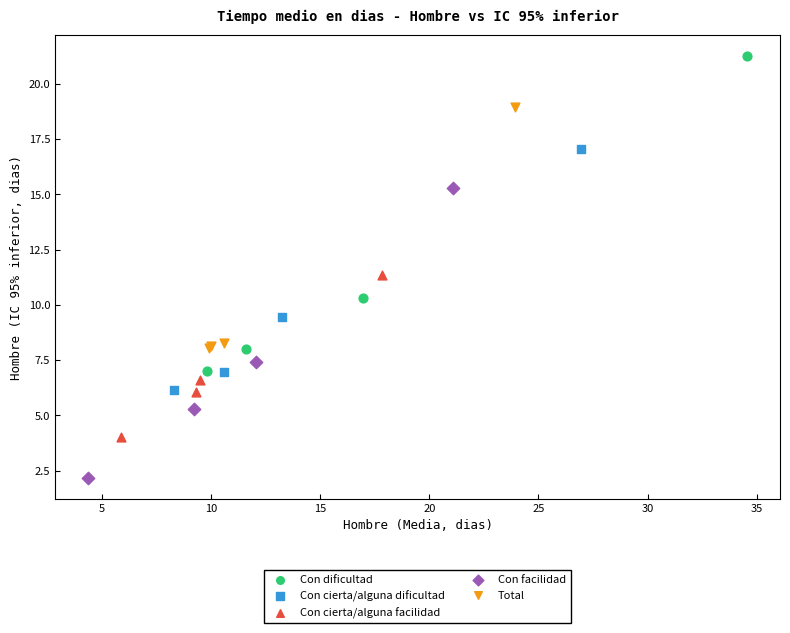

What are all the series names shown in the legend?

Con dificultad, Con cierta/alguna dificultad, Con cierta/alguna facilidad, Con facilidad, Total